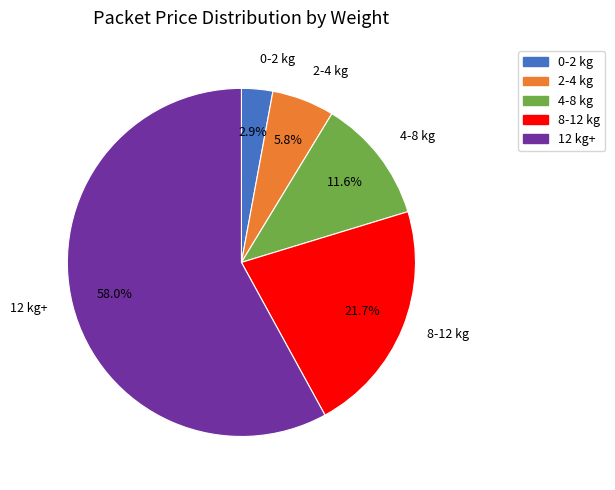

What portion of the pie excludes 8-12 kg?

78.3%